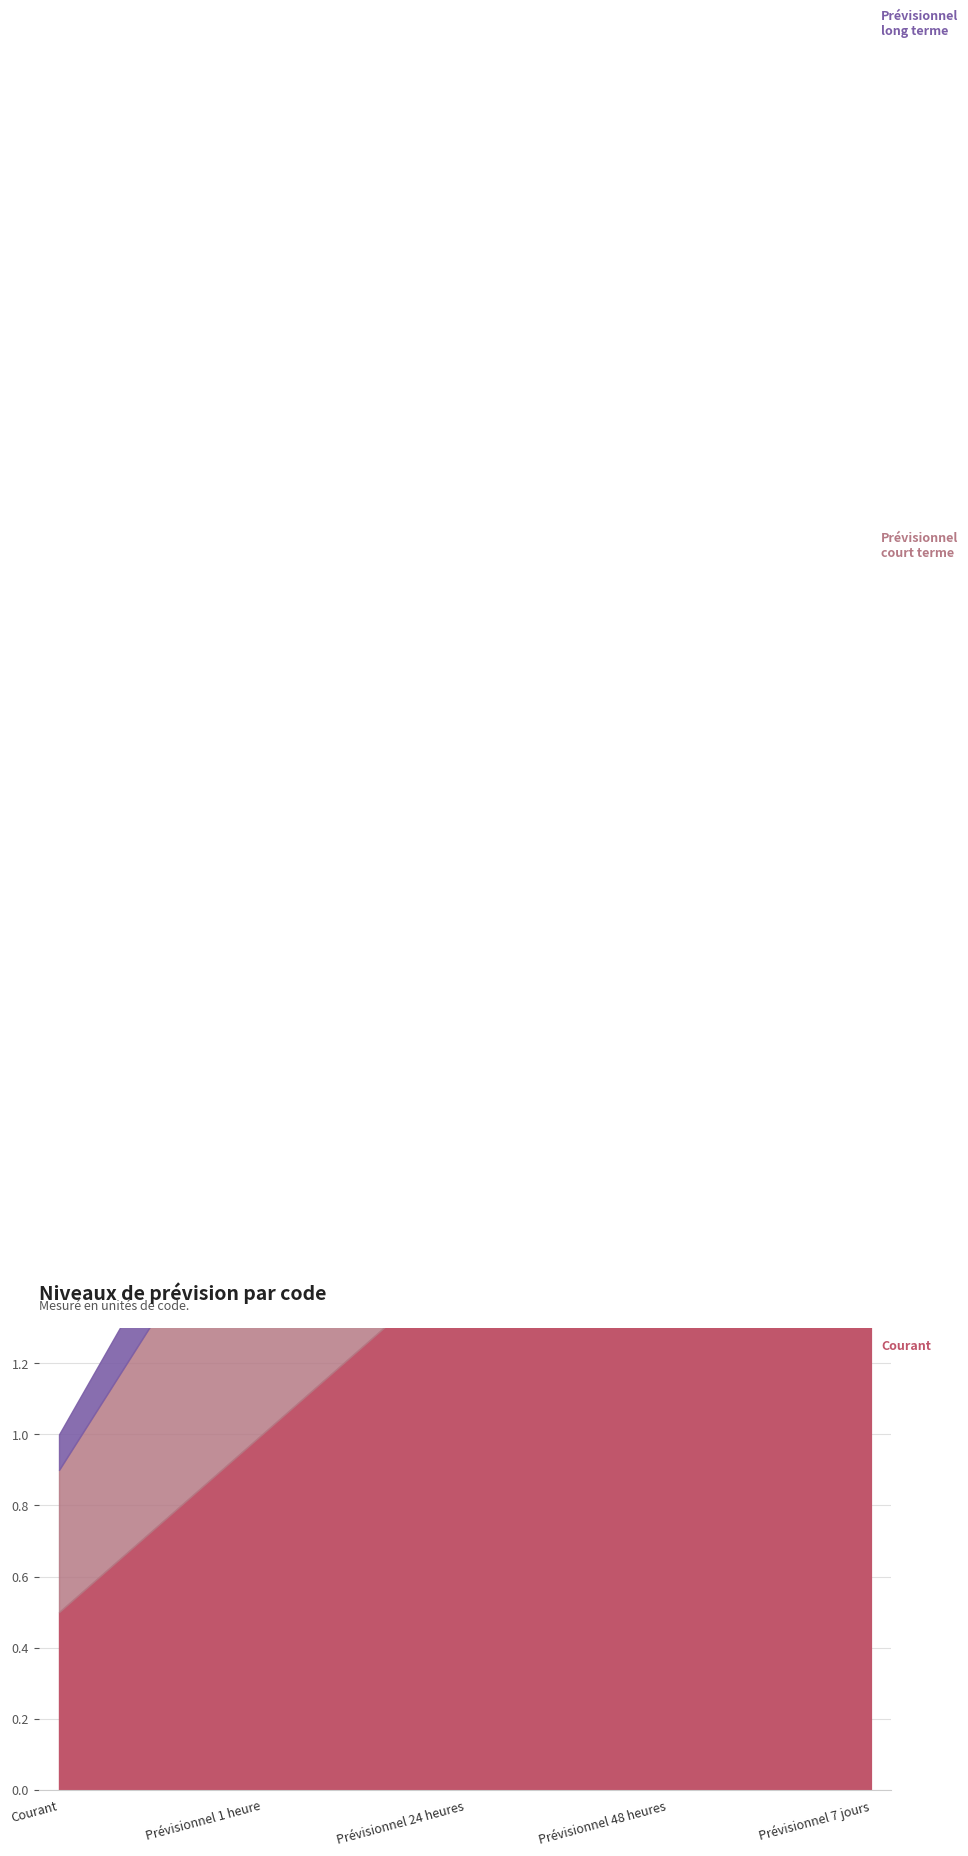

What is the sum of the values at Prévisionnel 24 heures and Prévisionnel 7 jours?

8